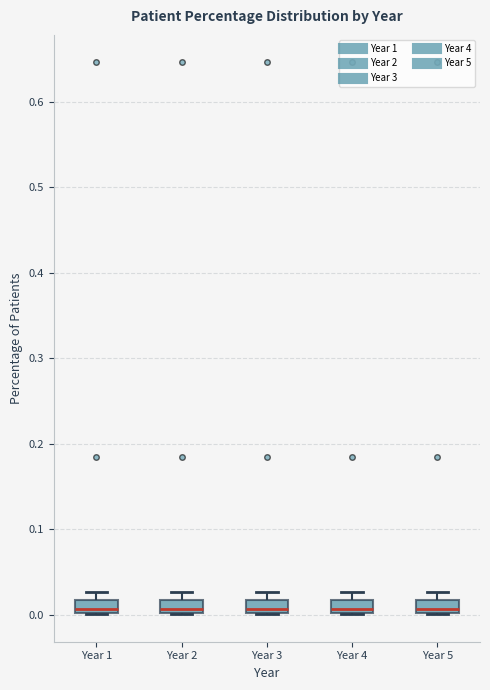

Where does the median line of the box for Year 2 sit on the y-axis? The values are not printed on the chart, so give them approximately, as read against the axis.

0.01